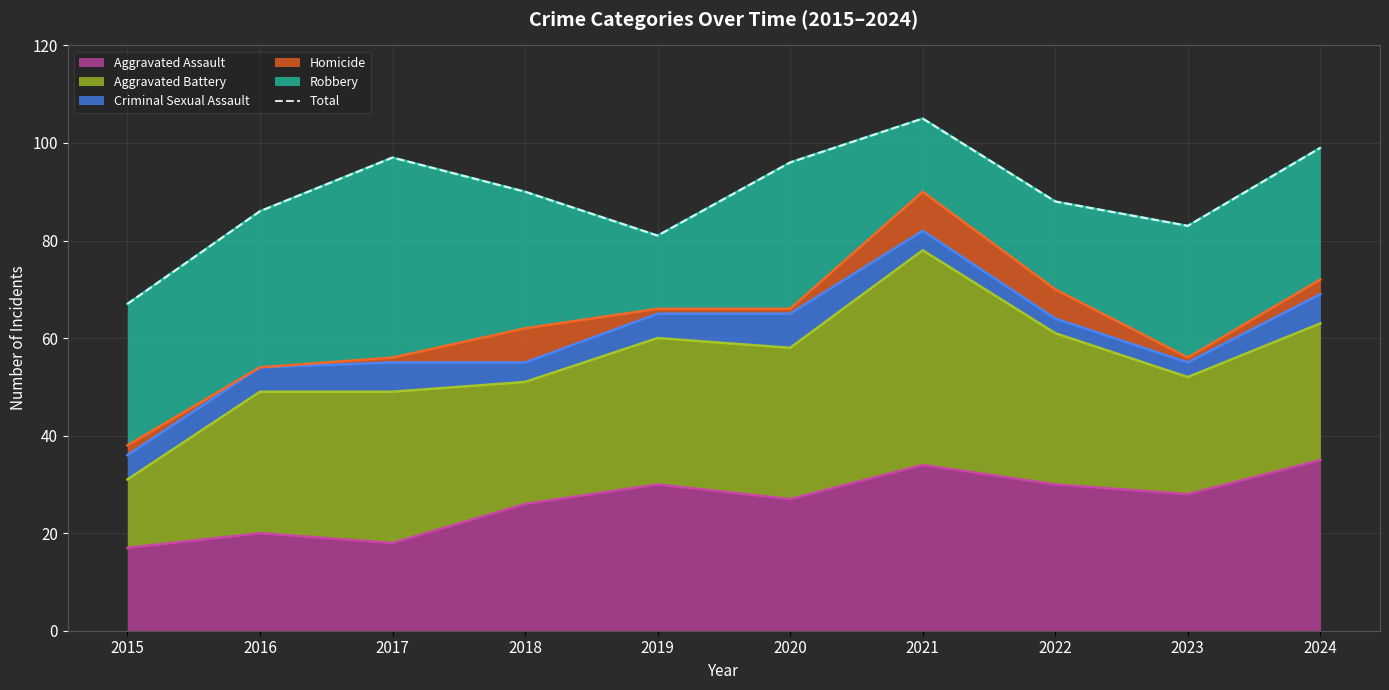

How many data points are above 90?

4